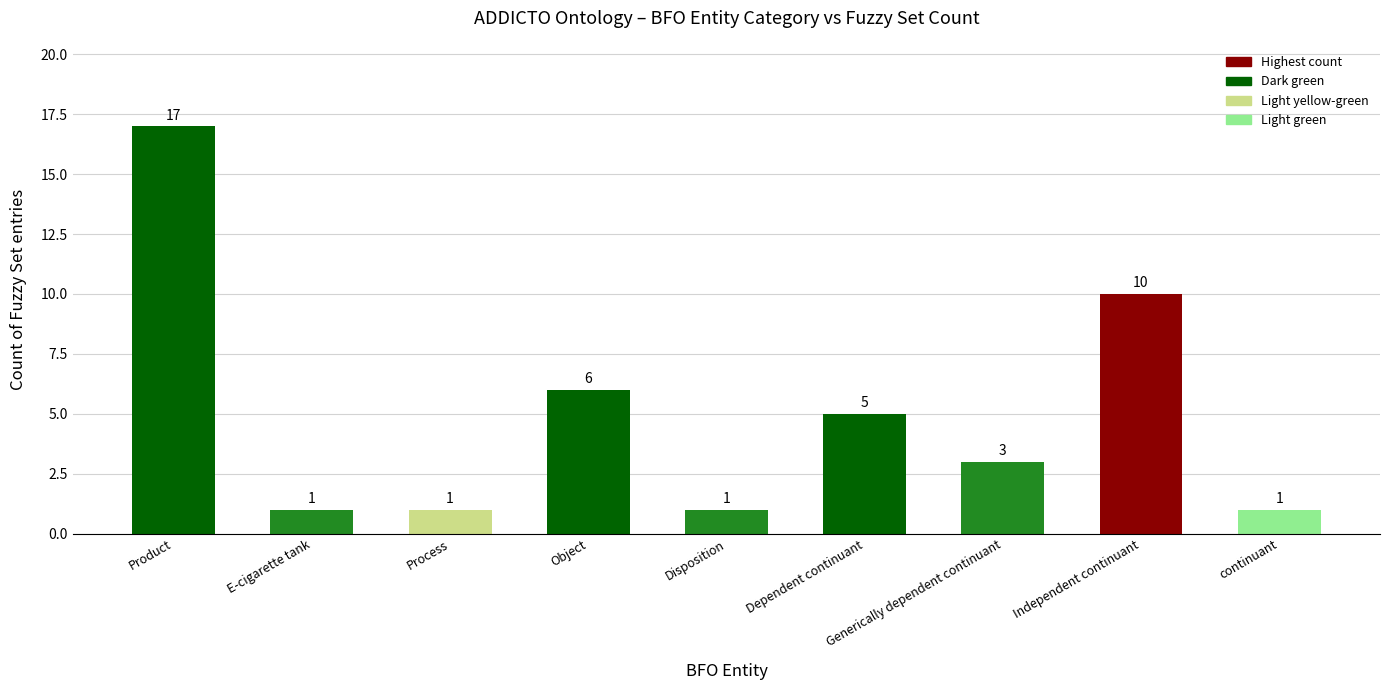

Reading left to right, transcribe all the data shown in this chart.

Product=17	E-cigarette tank=1	Process=1	Object=6	Disposition=1	Dependent continuant=5	Generically dependent continuant=3	Independent continuant=10	continuant=1